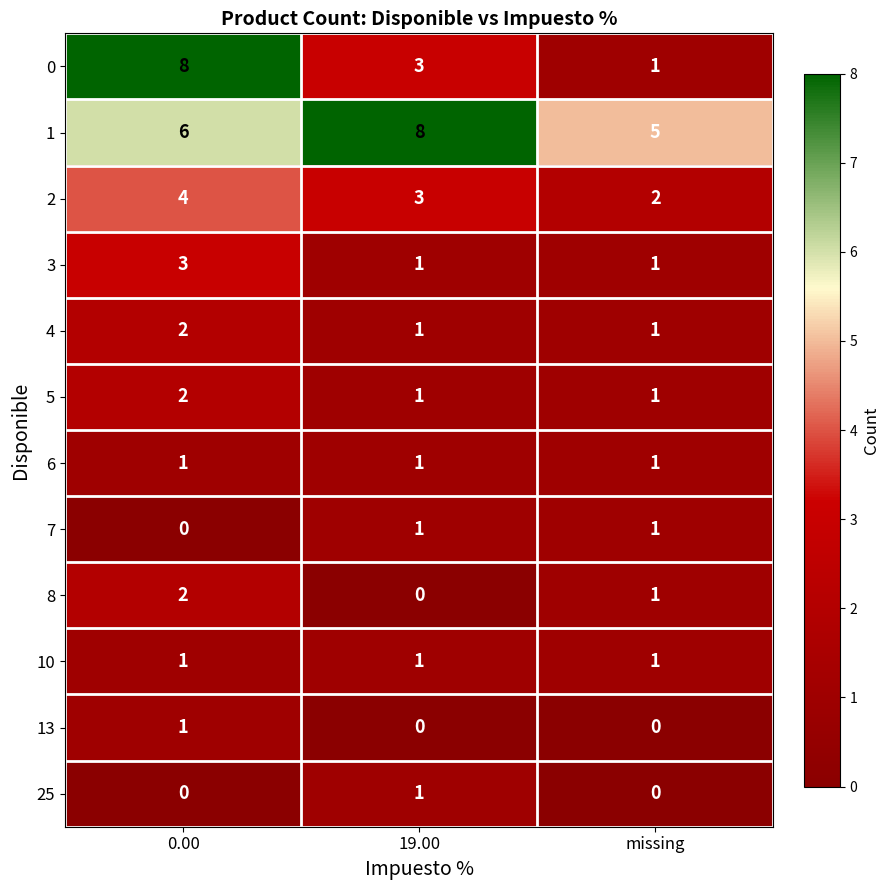

The value of 4 at 0.00 is 1. True or false?

False